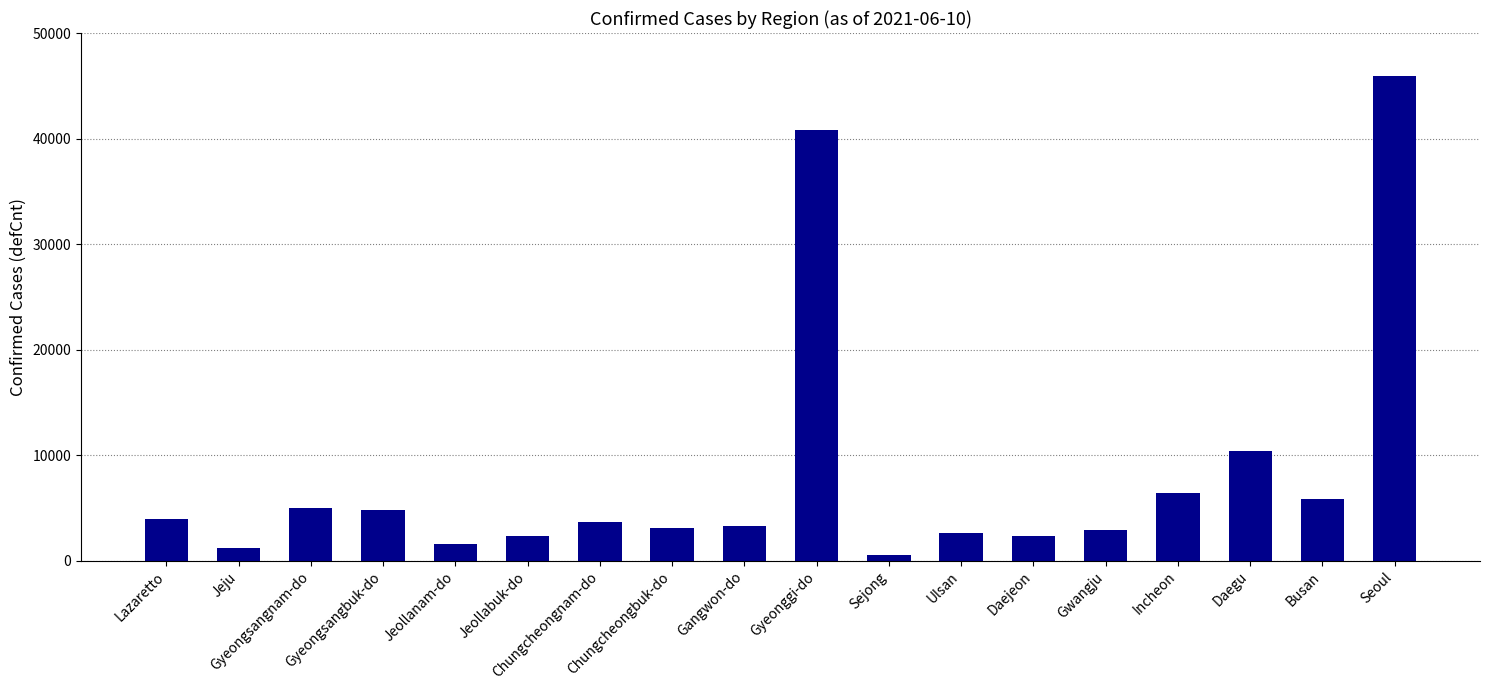

Does the chart contain stacked bars?

No